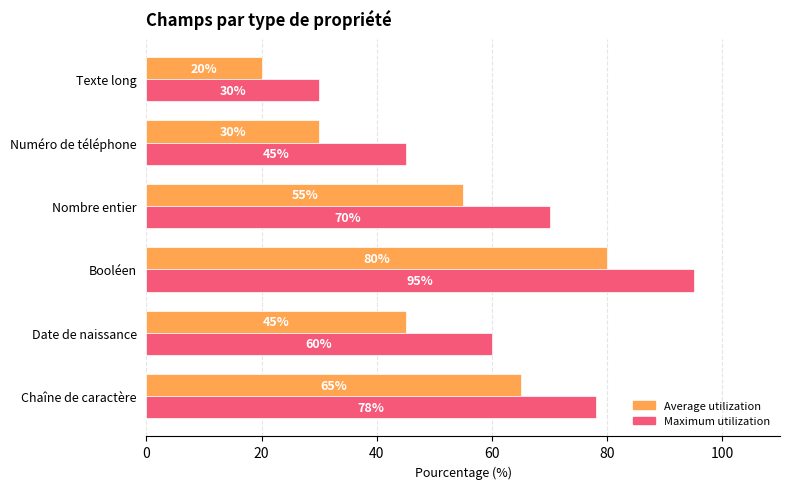

At how many categories does at least one series exceed 66?

3